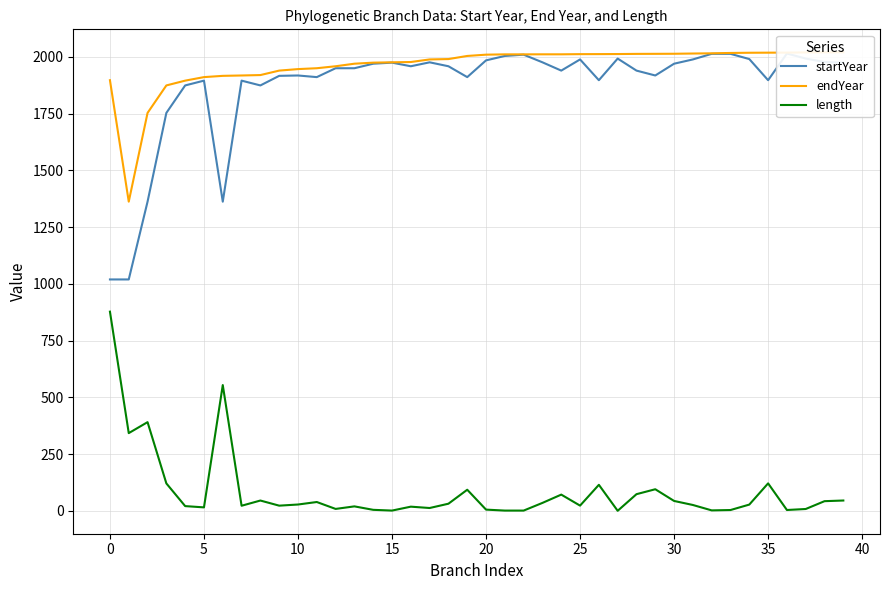

What is the lowest value of the startYear series?

1019.5